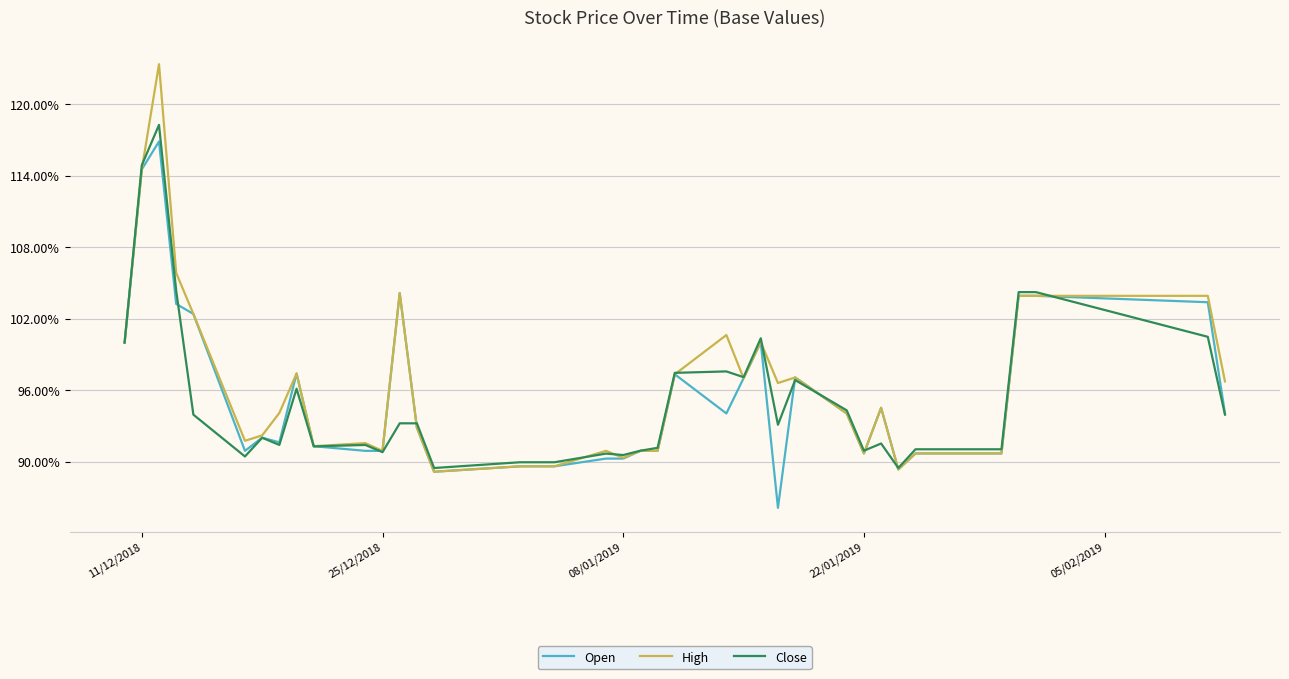

How many lines are shown in the chart?

3